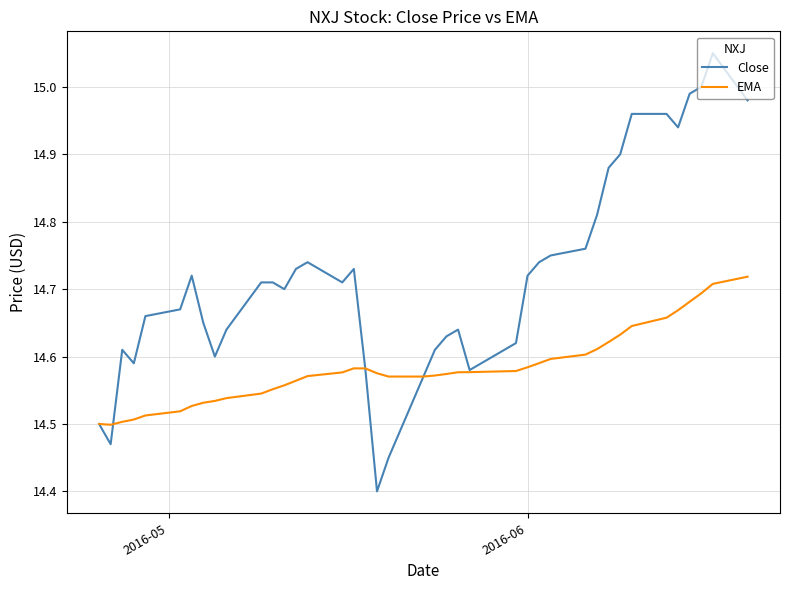

What is the sum of all Close values?

588.7